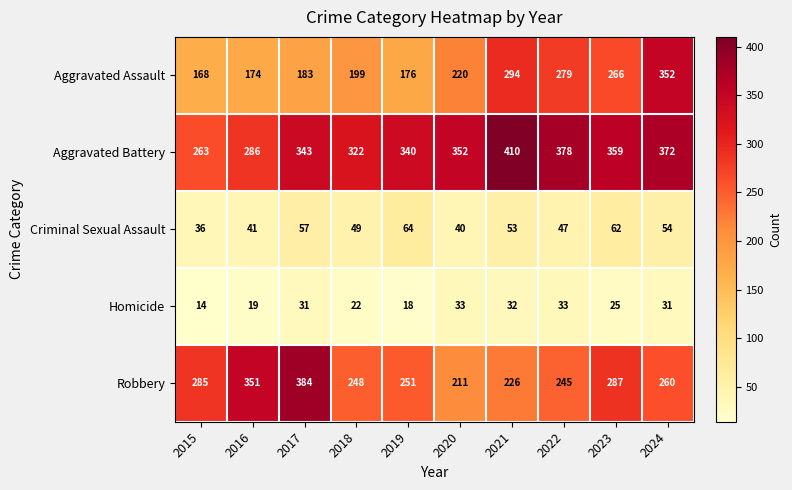

True or false: Aggravated Battery has a value of 136 at 2018.

False